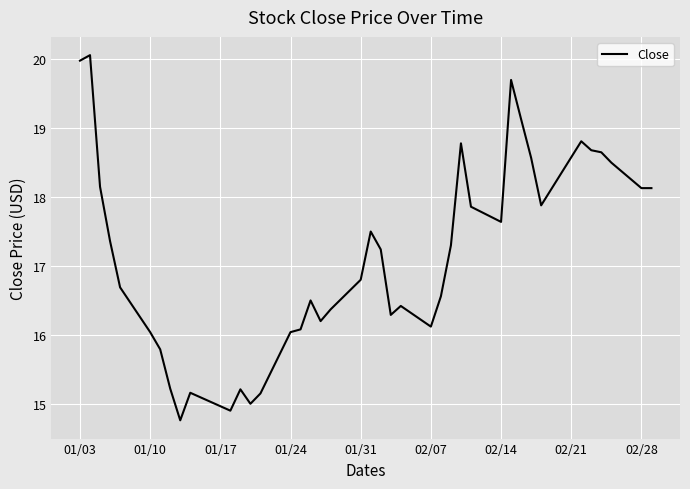

What is the minimum value shown in the chart?

14.8